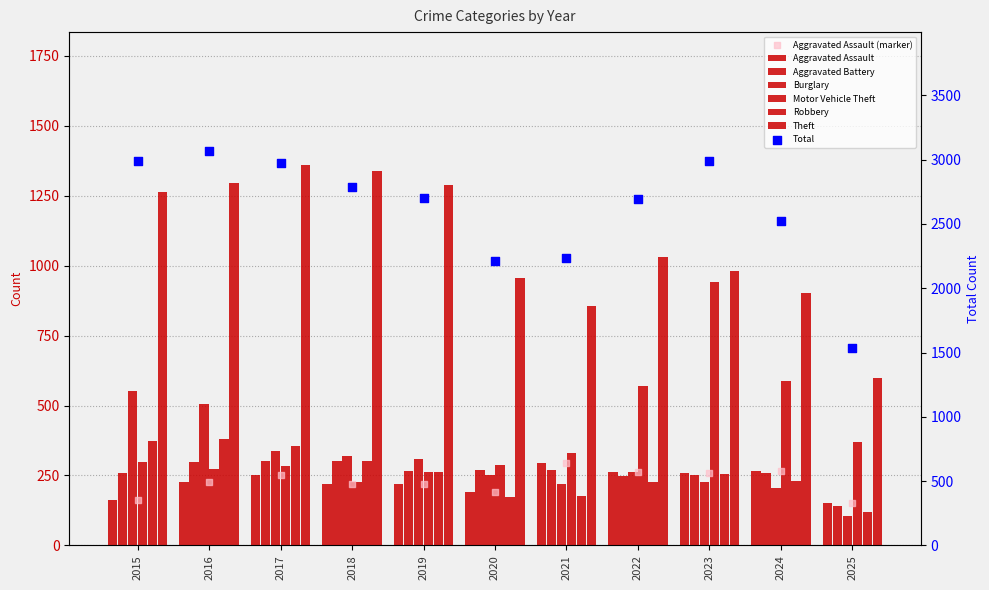

Is the value of Robbery at 2018 greater than the value of Burglary at 2020?

Yes